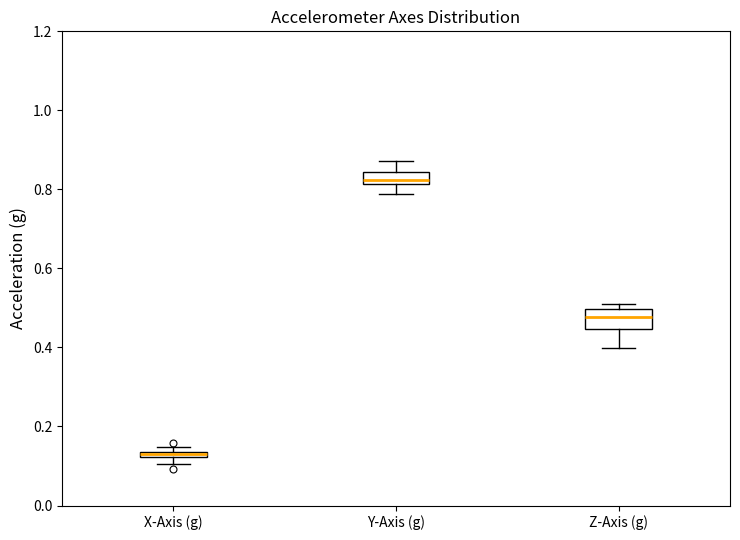

Where does the lower whisker of the box for Y-Axis (g) end on the y-axis? The values are not printed on the chart, so give them approximately, as read against the axis.

0.78